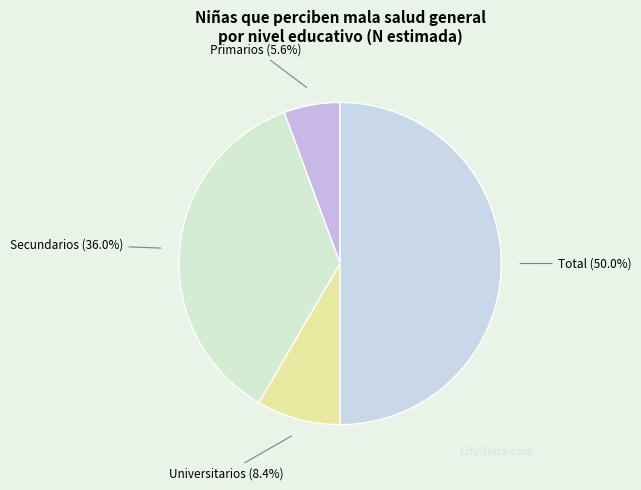

To the nearest percent, what is the difference between the largest and smallest slice percentages?

44%